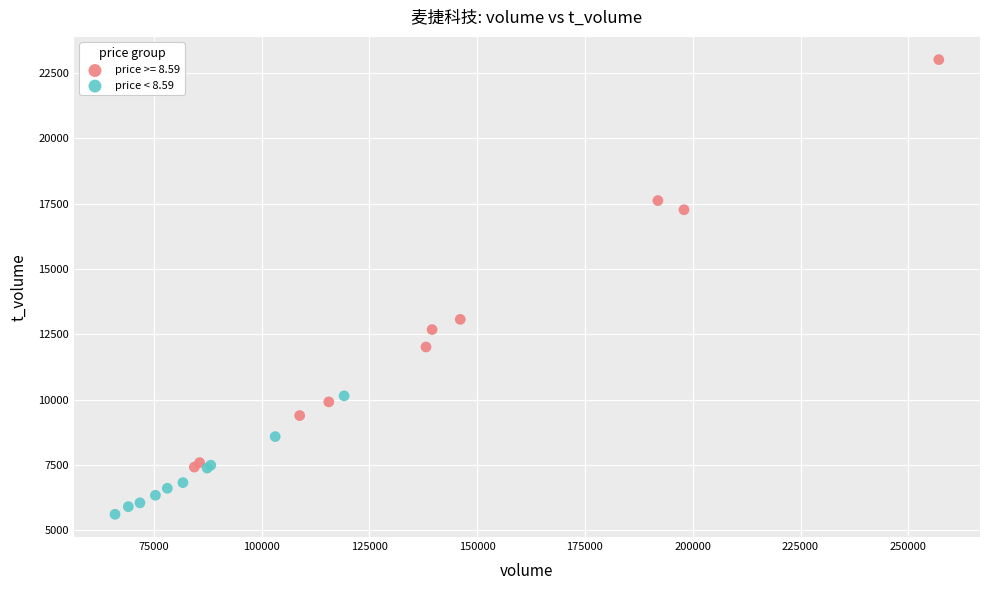

Which series has the largest Y range (max minus min)?

price >= 8.59